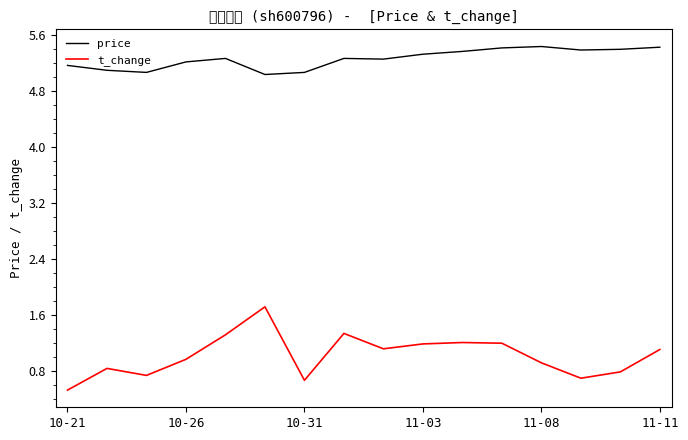

What is the difference between the maximum and second lowest values in the t_change series?

1.0